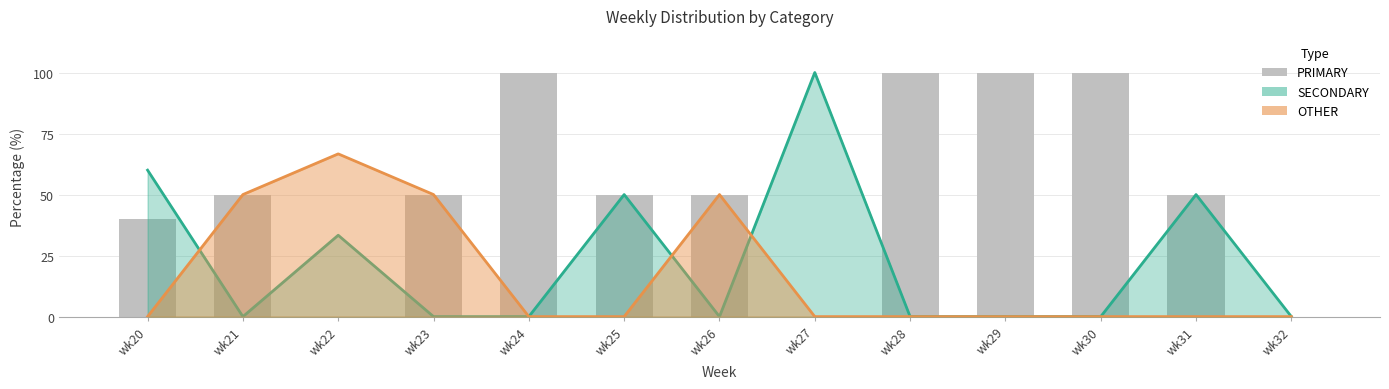

Which has a higher value, wk24 or wk31?

wk24